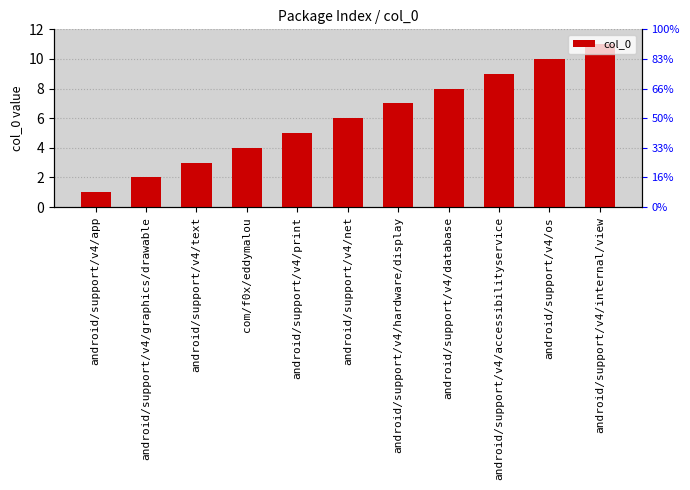

The value at android/support/v4/database is 8. True or false?

True